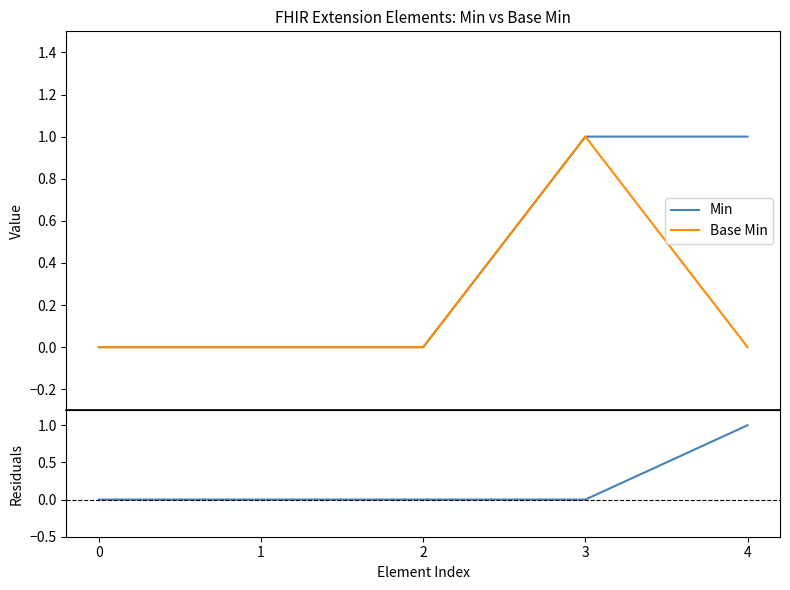

What is the maximum value shown in the chart?

1